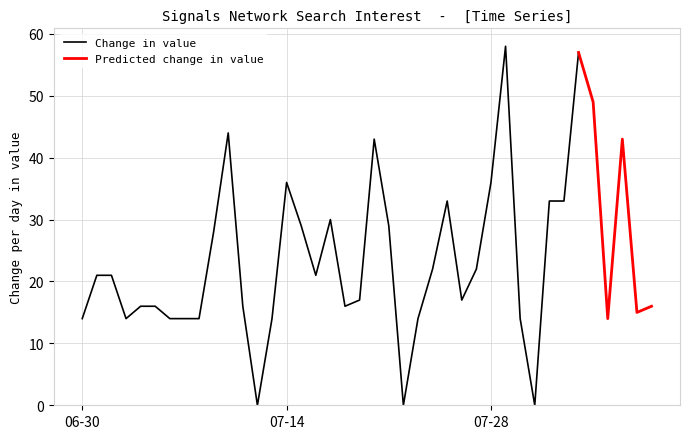

How many values are above zero?

37